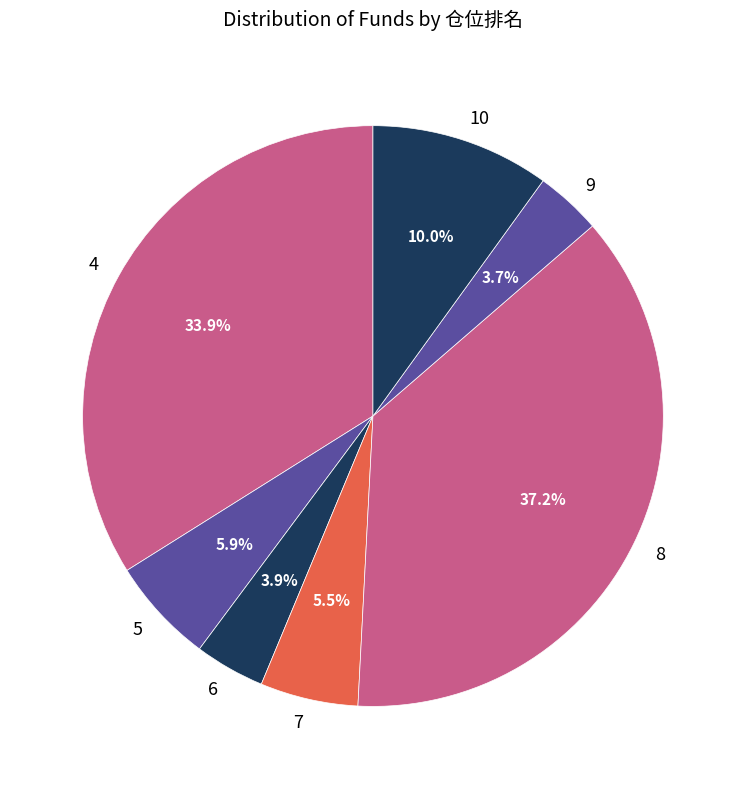

Is the sum of 5 and 6 greater than half?

No